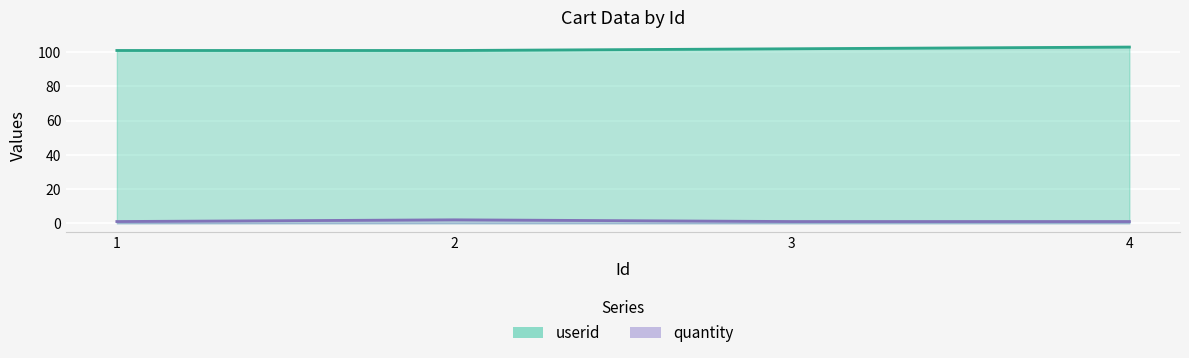

Reading left to right, what are all the values shown in this chart?

userid: 1=101	2=101	3=102	4=103
quantity: 1=1	2=2	3=1	4=1